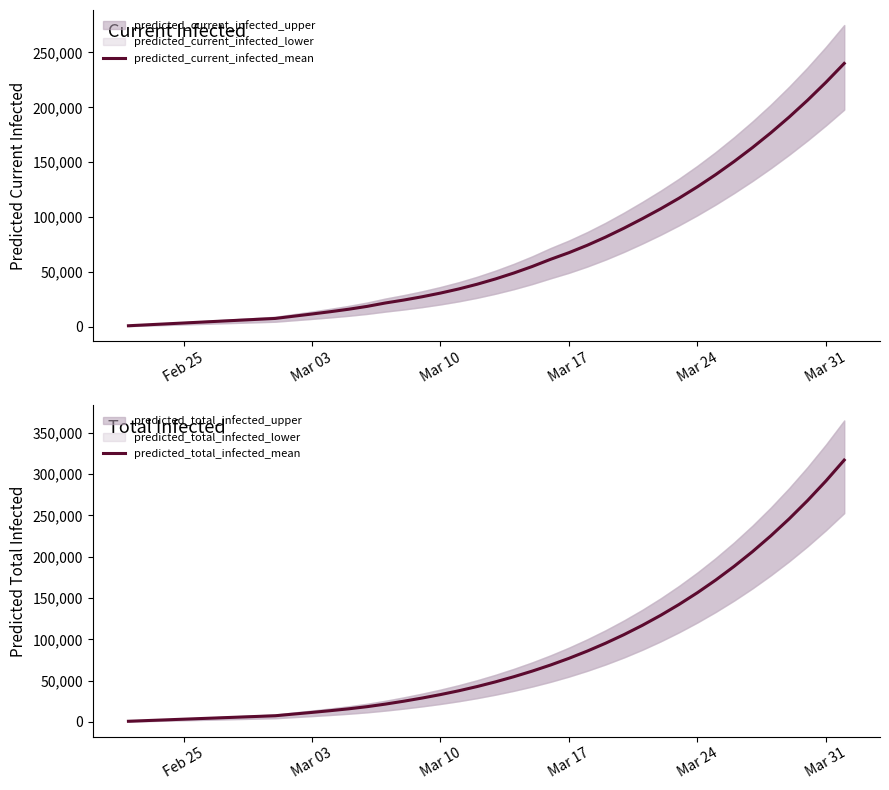

True or false: predicted_current_infected_mean and predicted_total_infected_mean cross at least once.

False